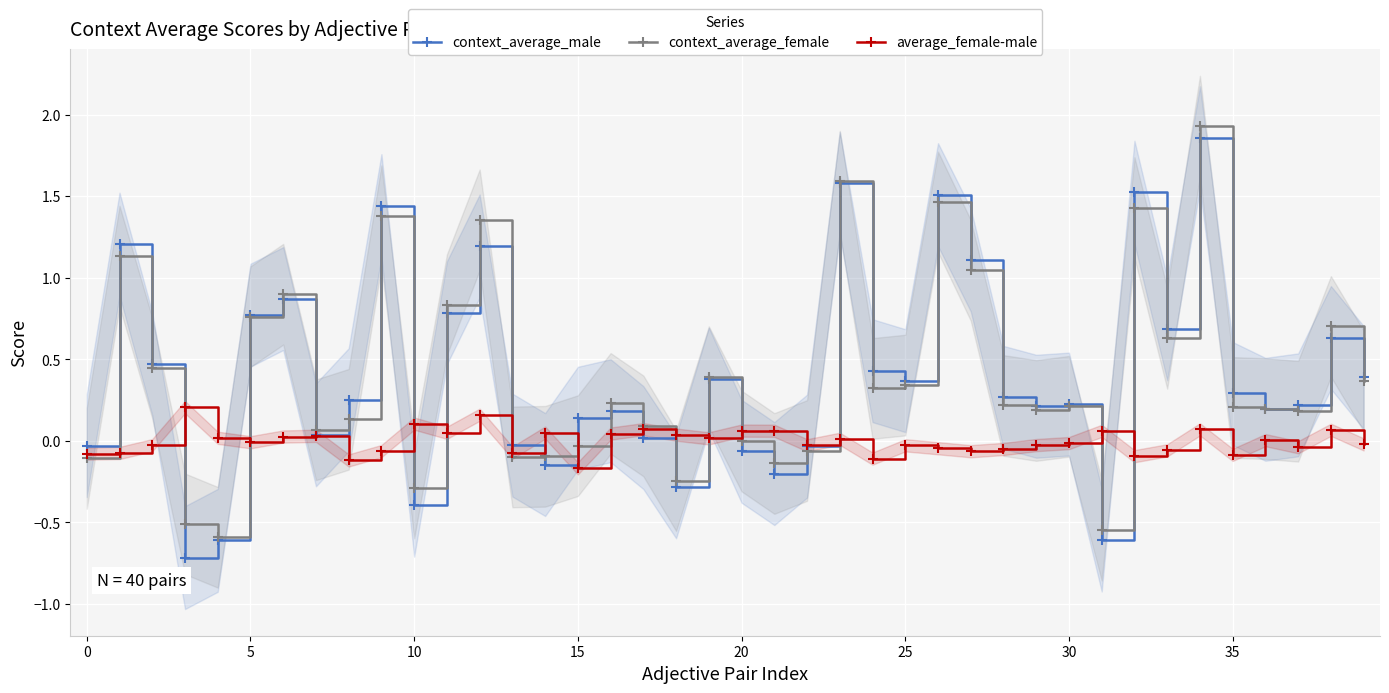

True or false: context_average_female and context_average_male cross at least once.

True